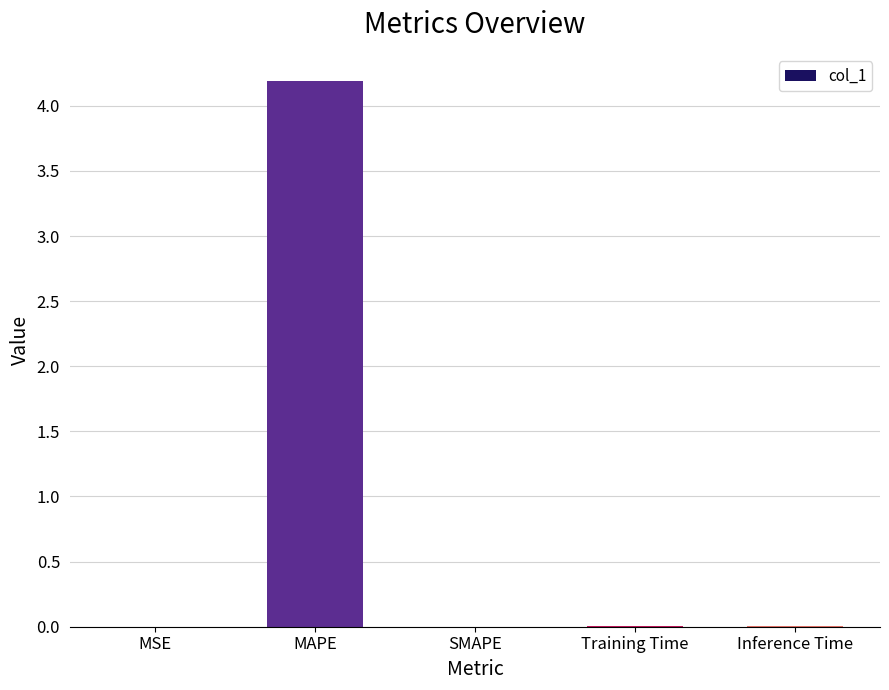

Between MAPE and Inference Time, which is larger?

MAPE